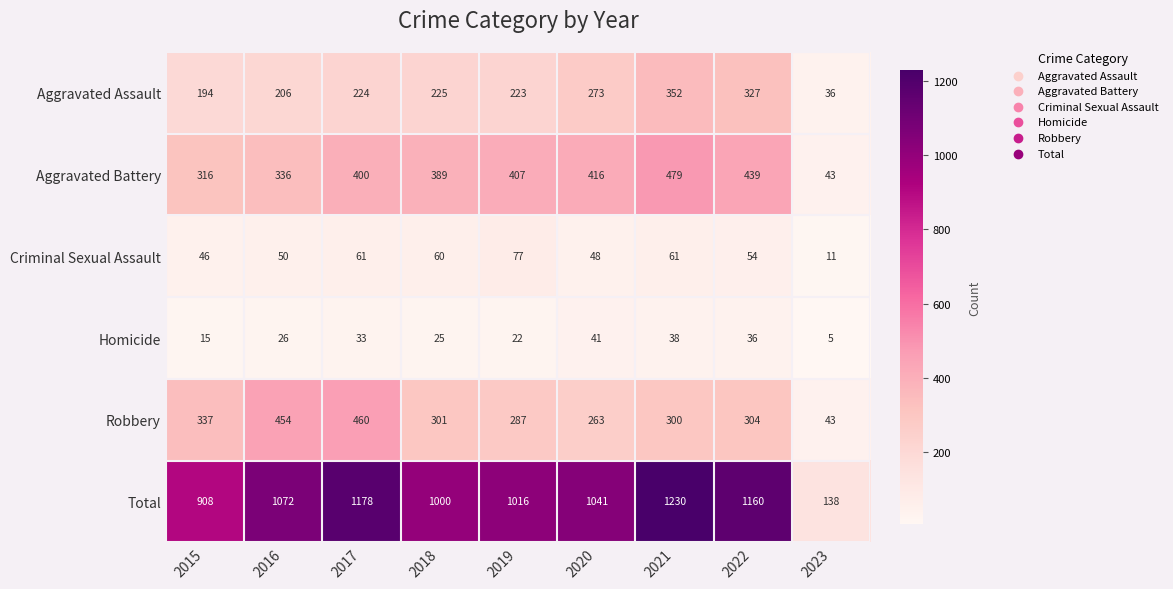

What is the average value of the Criminal Sexual Assault series?

52